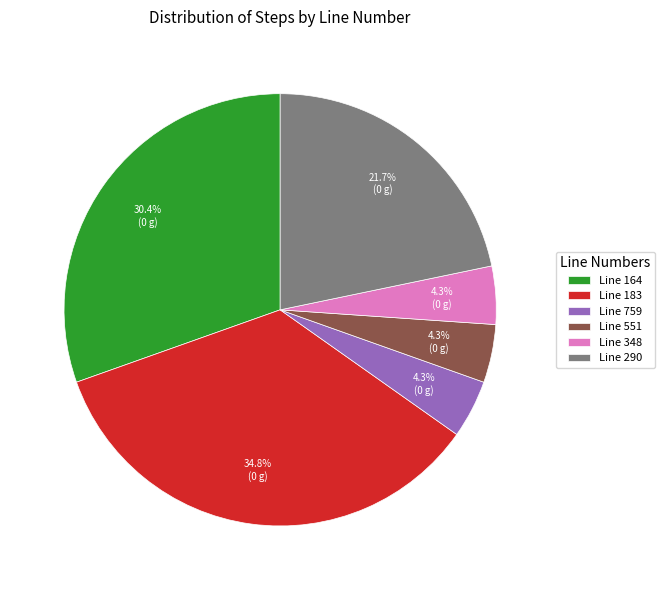

How many segments does this pie chart have?

6